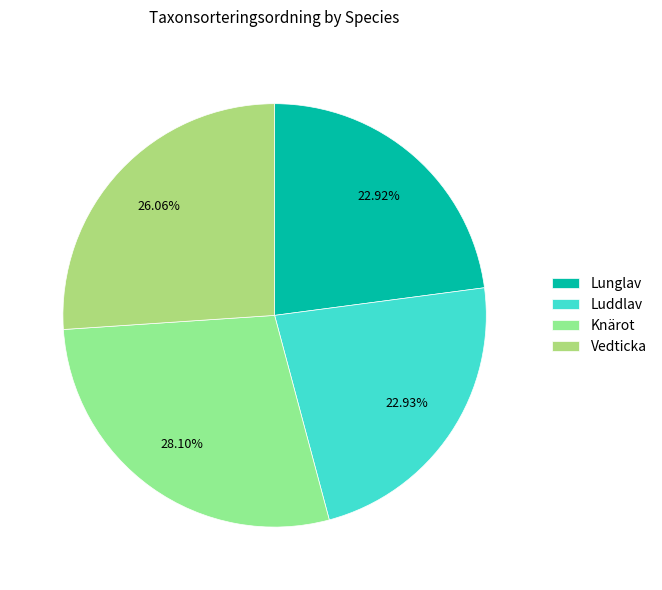

How many segments does this pie chart have?

4